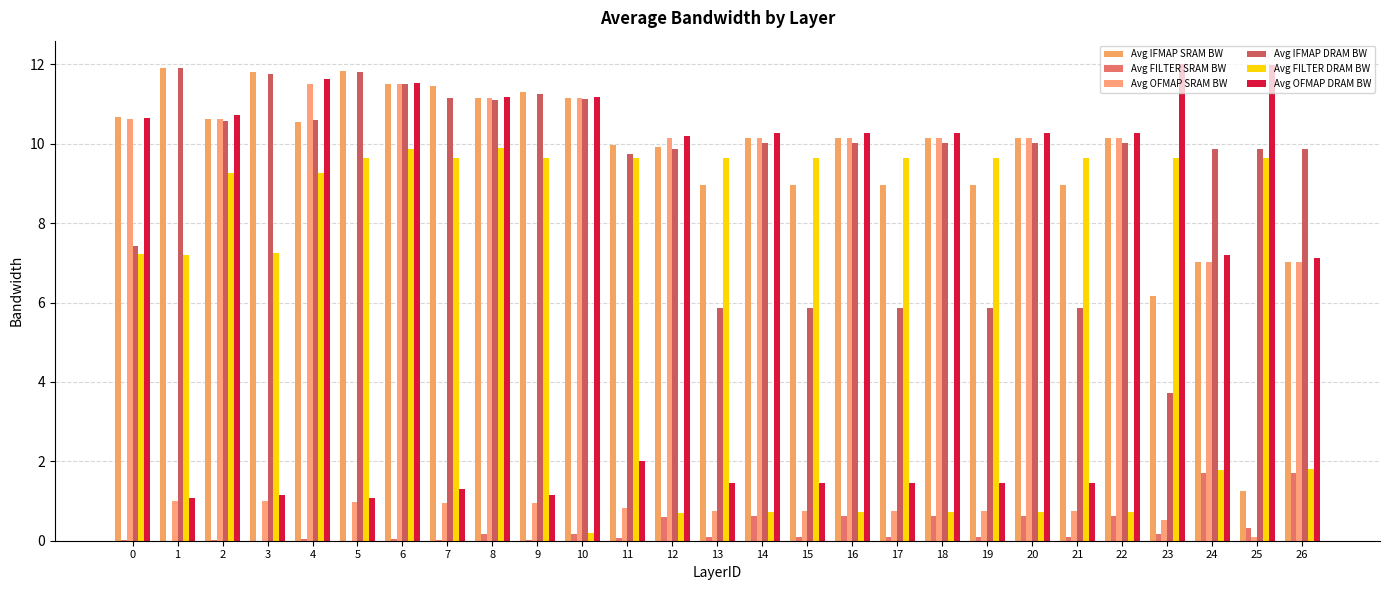

The value of Avg OFMAP DRAM BW at 7 is 1.3. True or false?

True